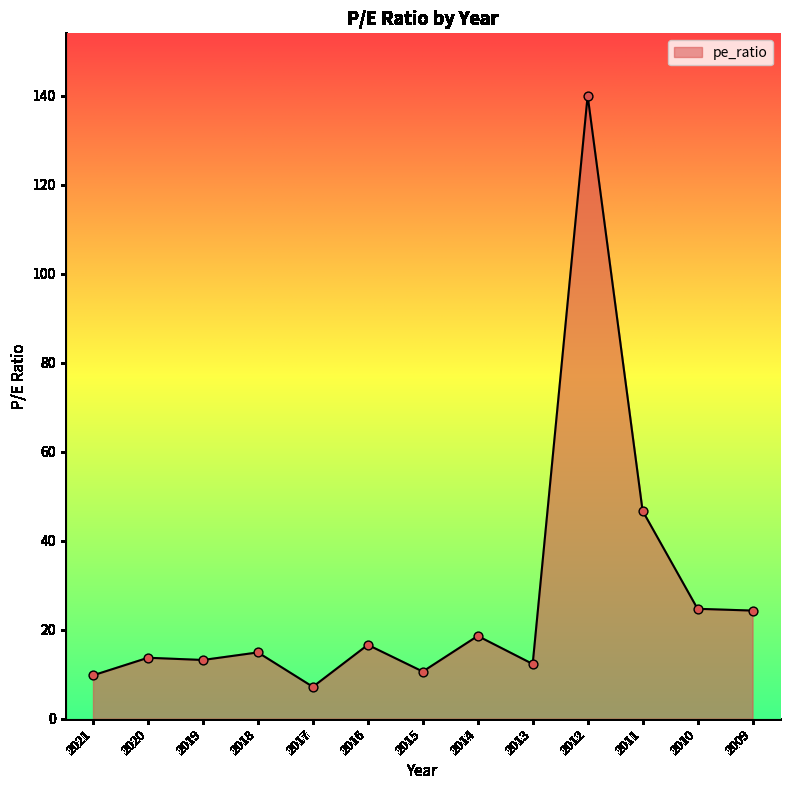

What is the change in value from 2016 to 2013?

-4.3